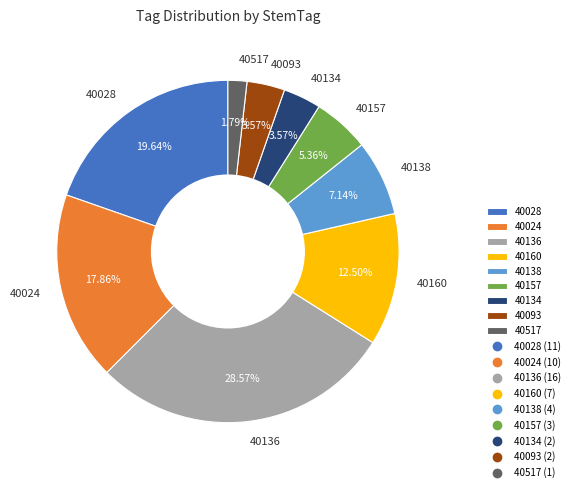

Is the sum of 40024 and 40160 greater than half?

No